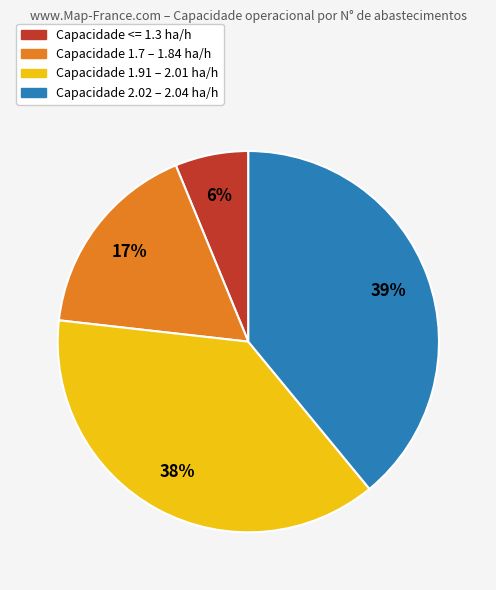

To the nearest percent, what is the average slice percentage?

25%